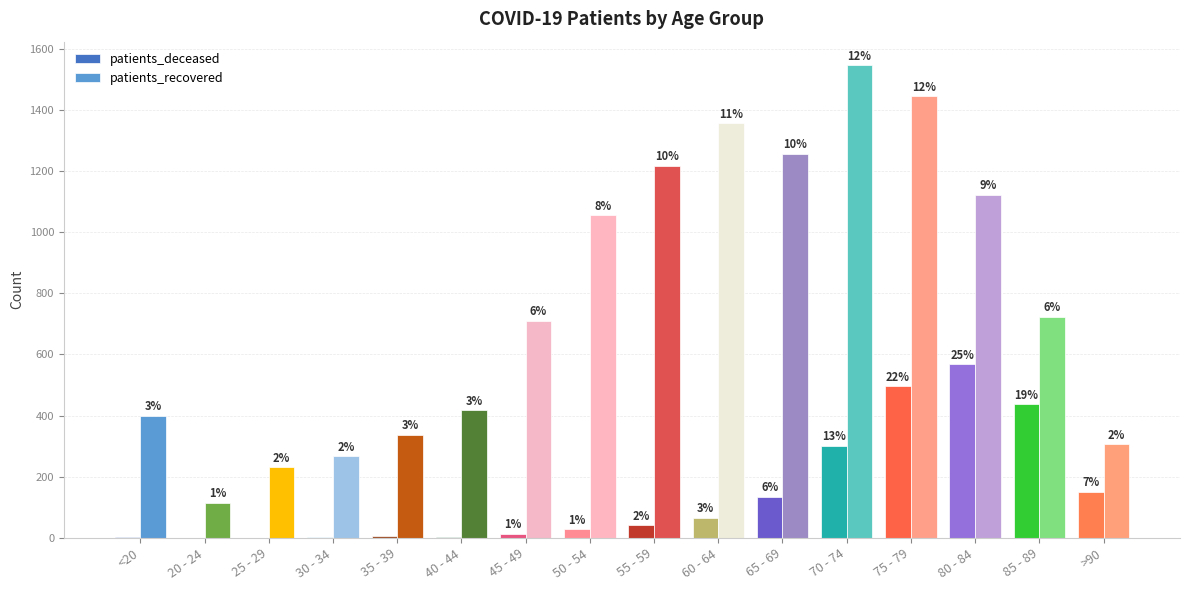

Which label corresponds to the largest value in the chart?

70 - 74